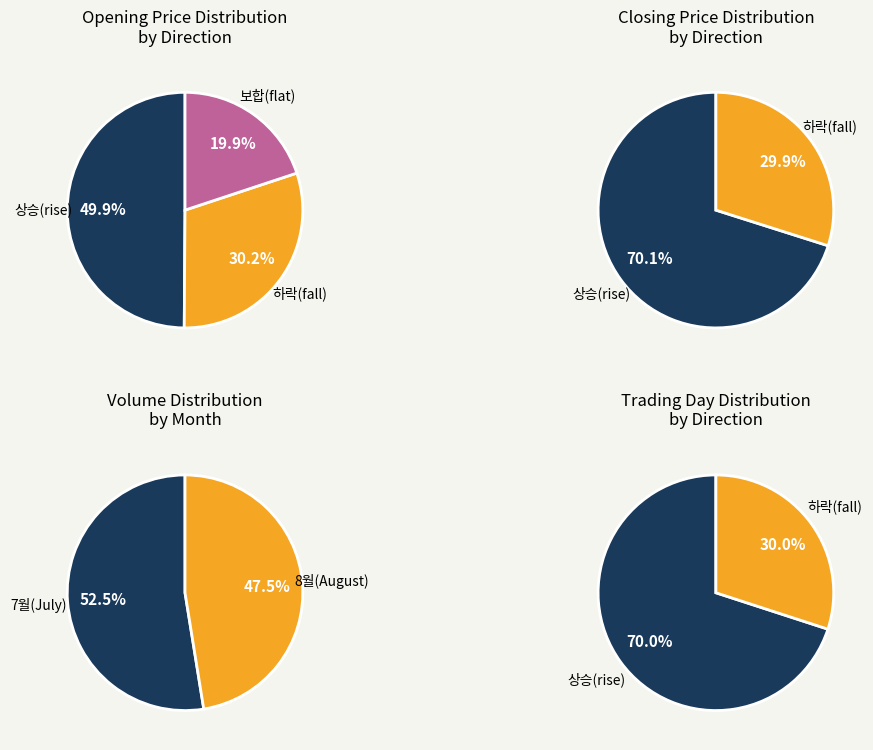

True or false: 37700 accounts for 10% of the total.

True